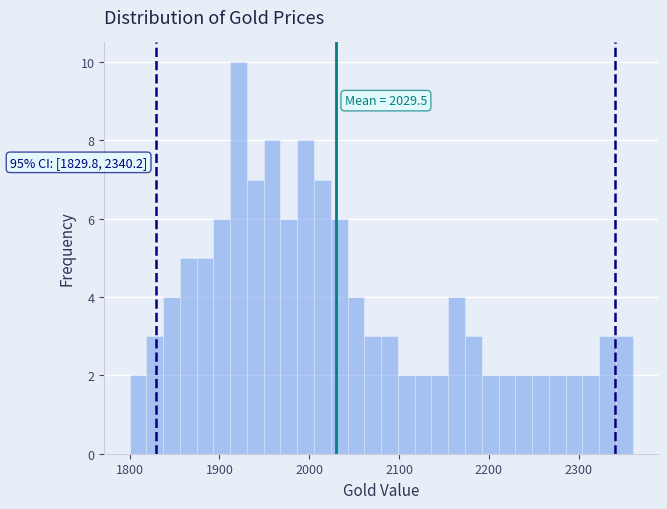

Read against the x-axis, roughly where is the centre of the tallest bar?

1920